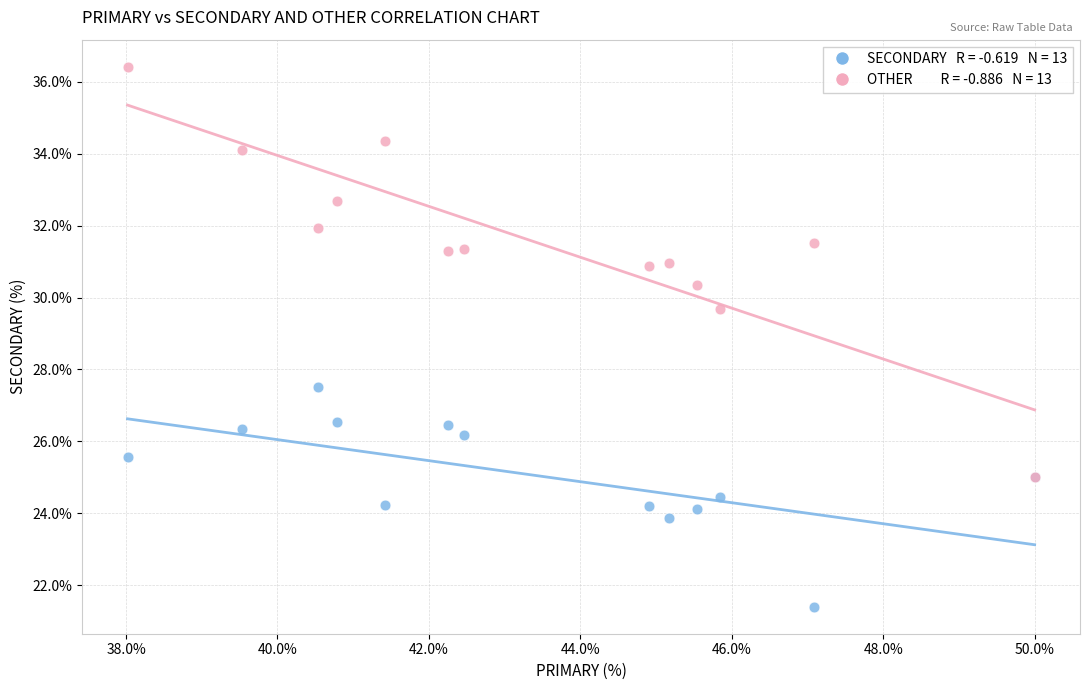

Across all series, what Y value is closest to 28?

27.5